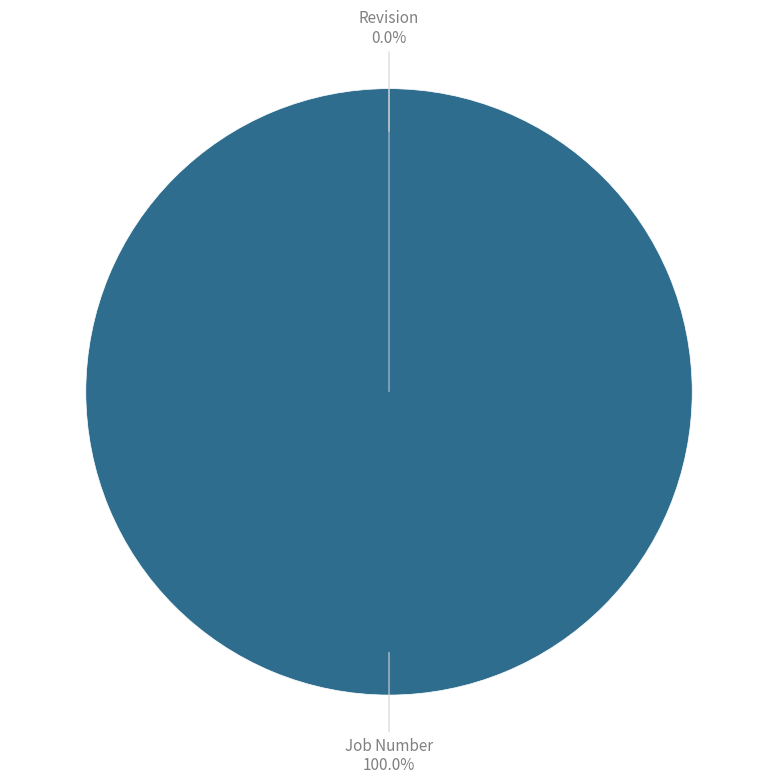

The Revision slice represents 0% of the pie. True or false?

True